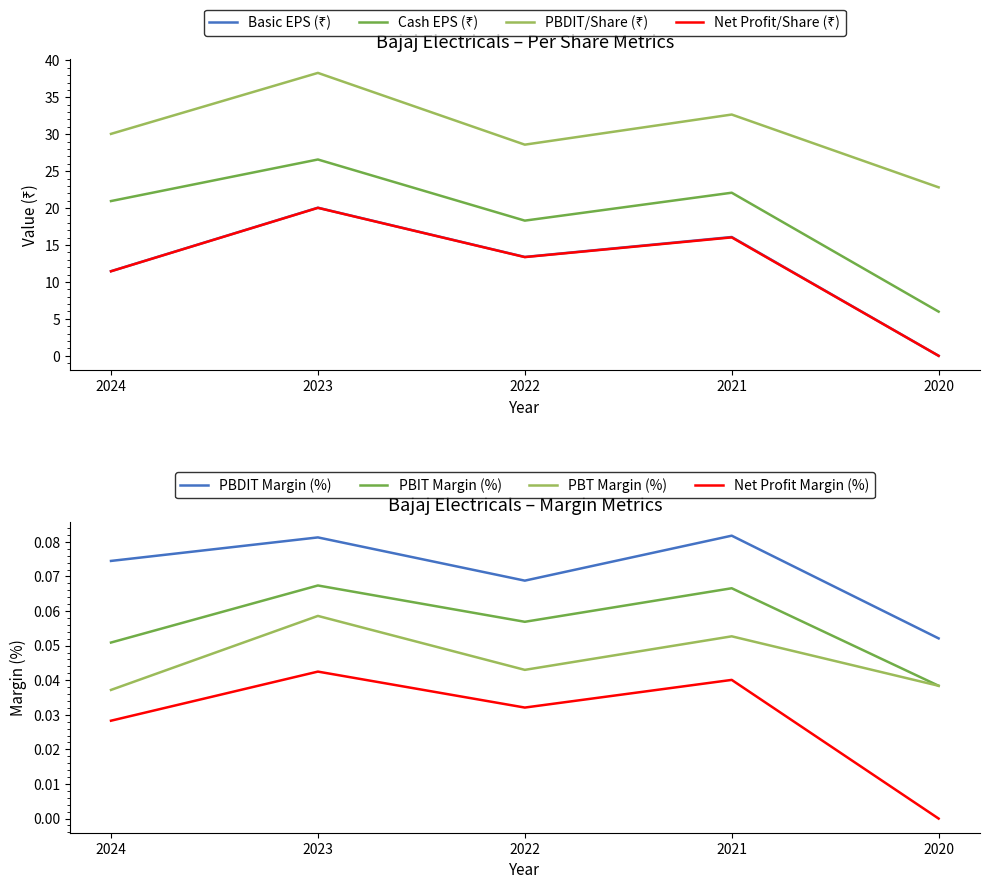

Where is the first local maximum for Cash EPS (₹)?

2023